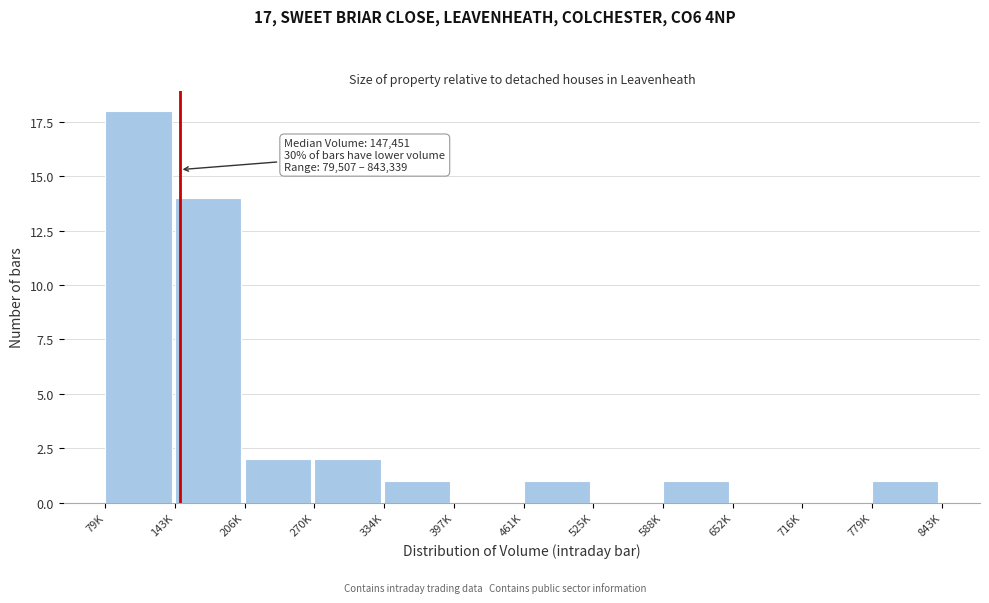

Reading left to right, transcribe all the data shown in this chart.

79K=18	143K=14	206K=2	270K=2	334K=1	397K=0	461K=1	525K=0	588K=1	652K=0	716K=0	779K=1